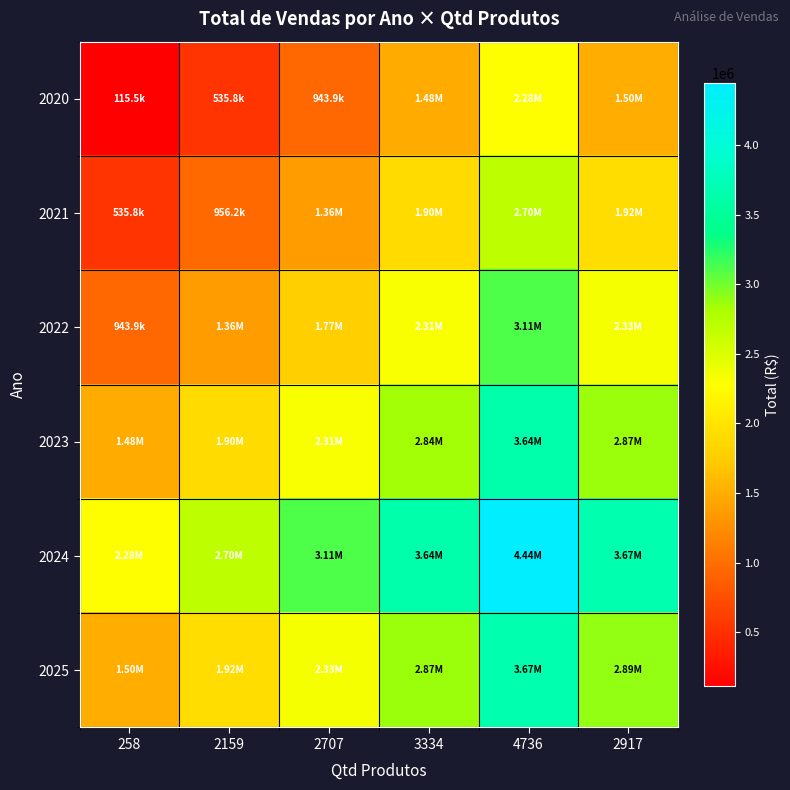

How many data points does each series have?

6